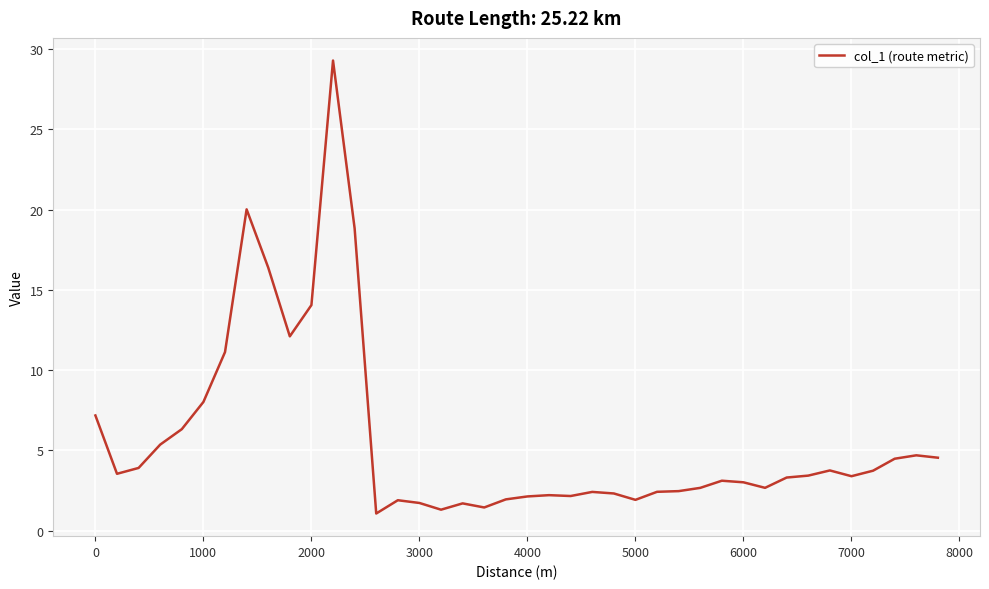

What is the greatest value displayed?

29.3